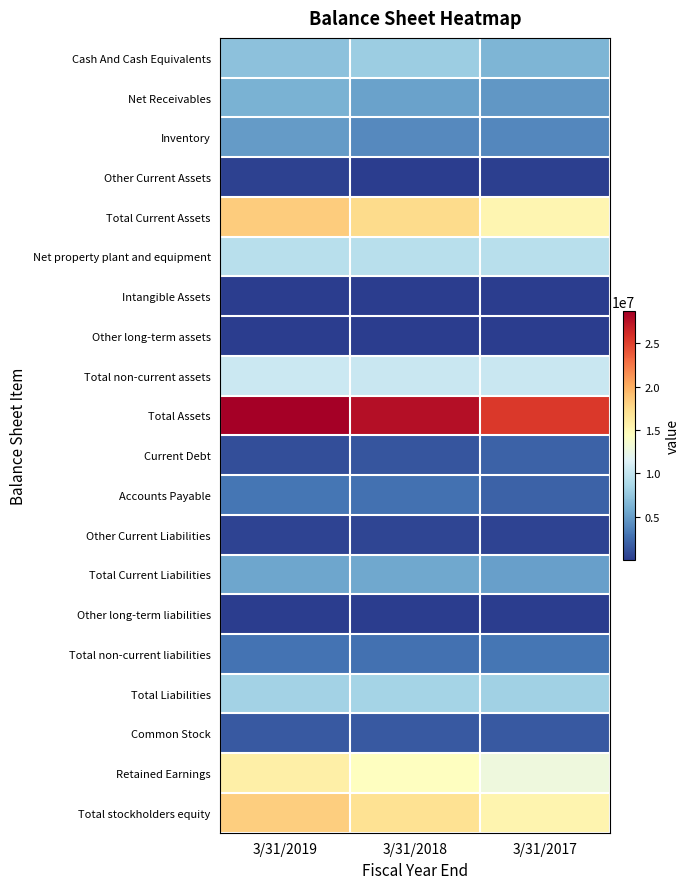

List the series in order of their peak value, lowest first.

Other long-term liabilities, Intangible Assets, Other long-term assets, Other Current Assets, Other Current Liabilities, Common Stock, Current Debt, Accounts Payable, Total non-current liabilities, Inventory, Total Current Liabilities, Net Receivables, Cash And Cash Equivalents, Total Liabilities, Net property plant and equipment, Total non-current assets, Retained Earnings, Total stockholders equity, Total Current Assets, Total Assets